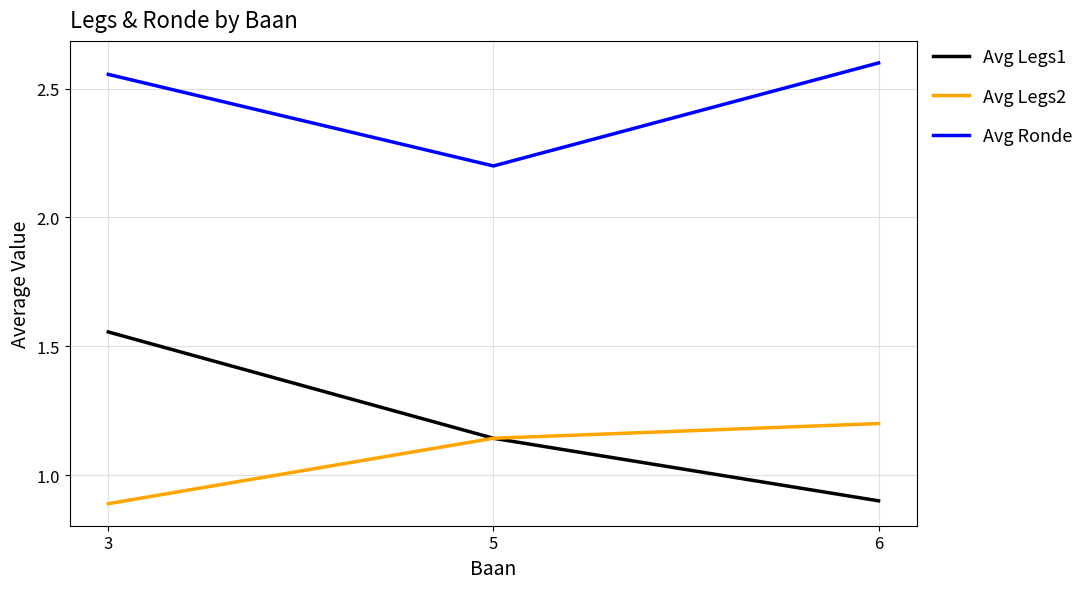

What is the lowest value of the Avg Legs2 series?

0.9